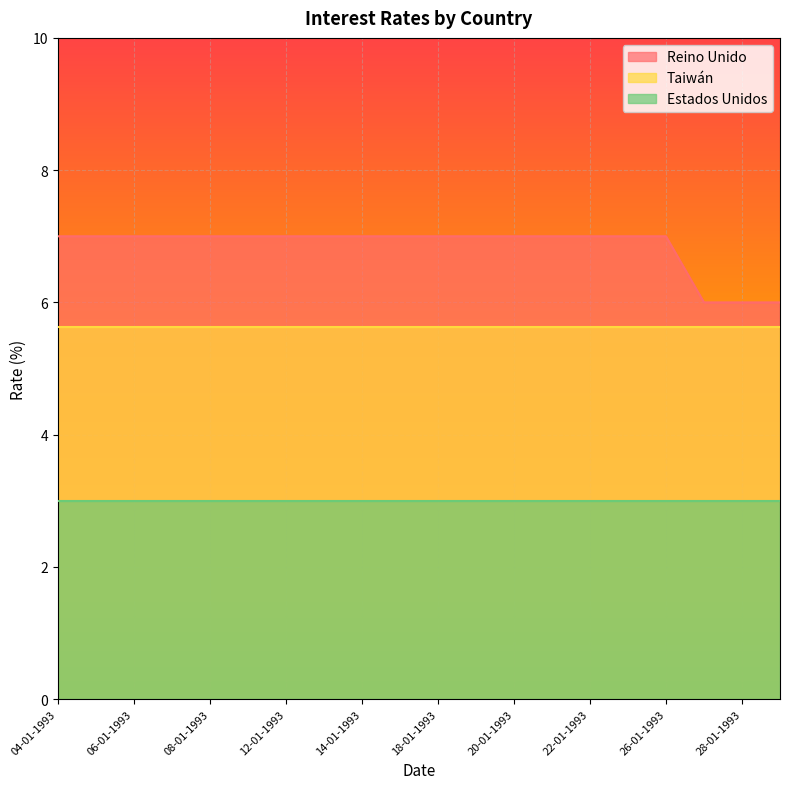

Does the chart display data point markers on the line(s)?

No